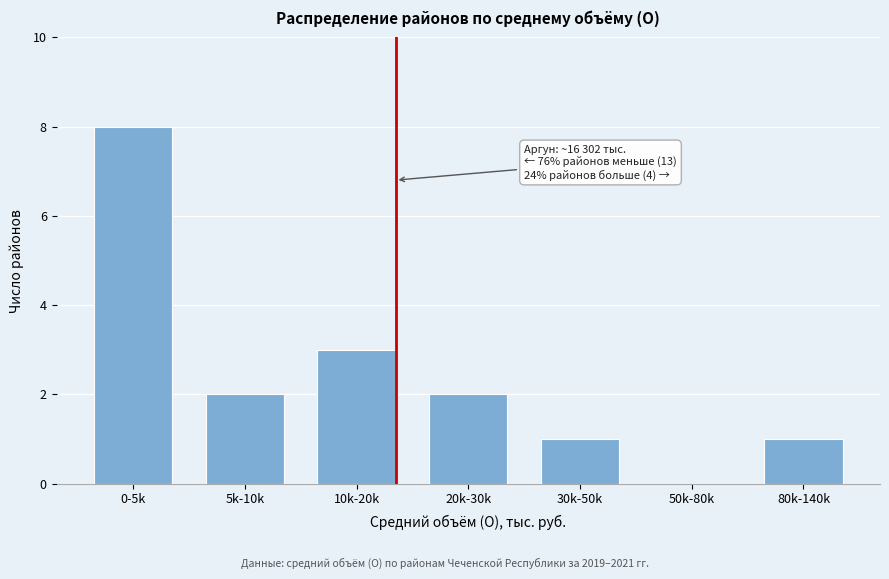

Reading right to left, what are all the values shown in this chart?

80k-140k=1	50k-80k=0	30k-50k=1	20k-30k=2	10k-20k=3	5k-10k=2	0-5k=8